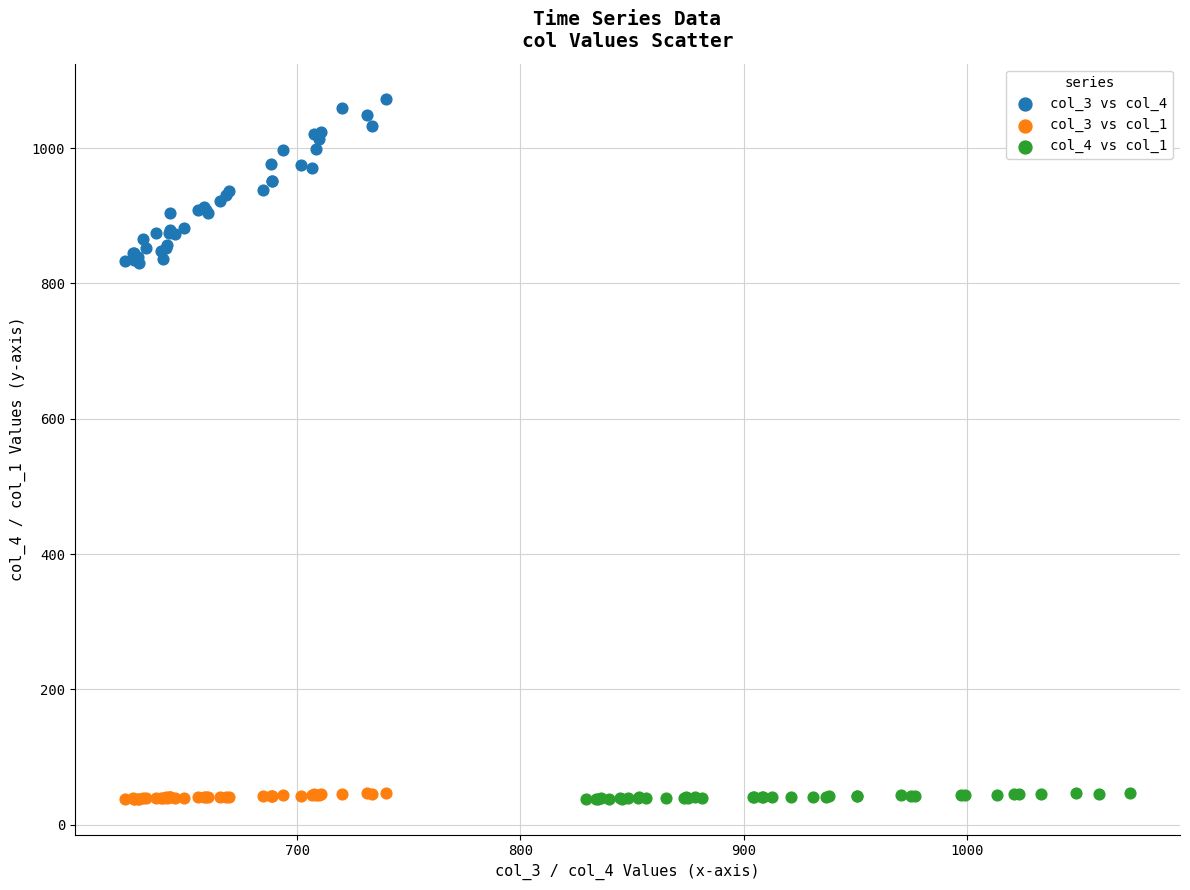

Which series has the widest spread of Y values?

col_3 vs col_4